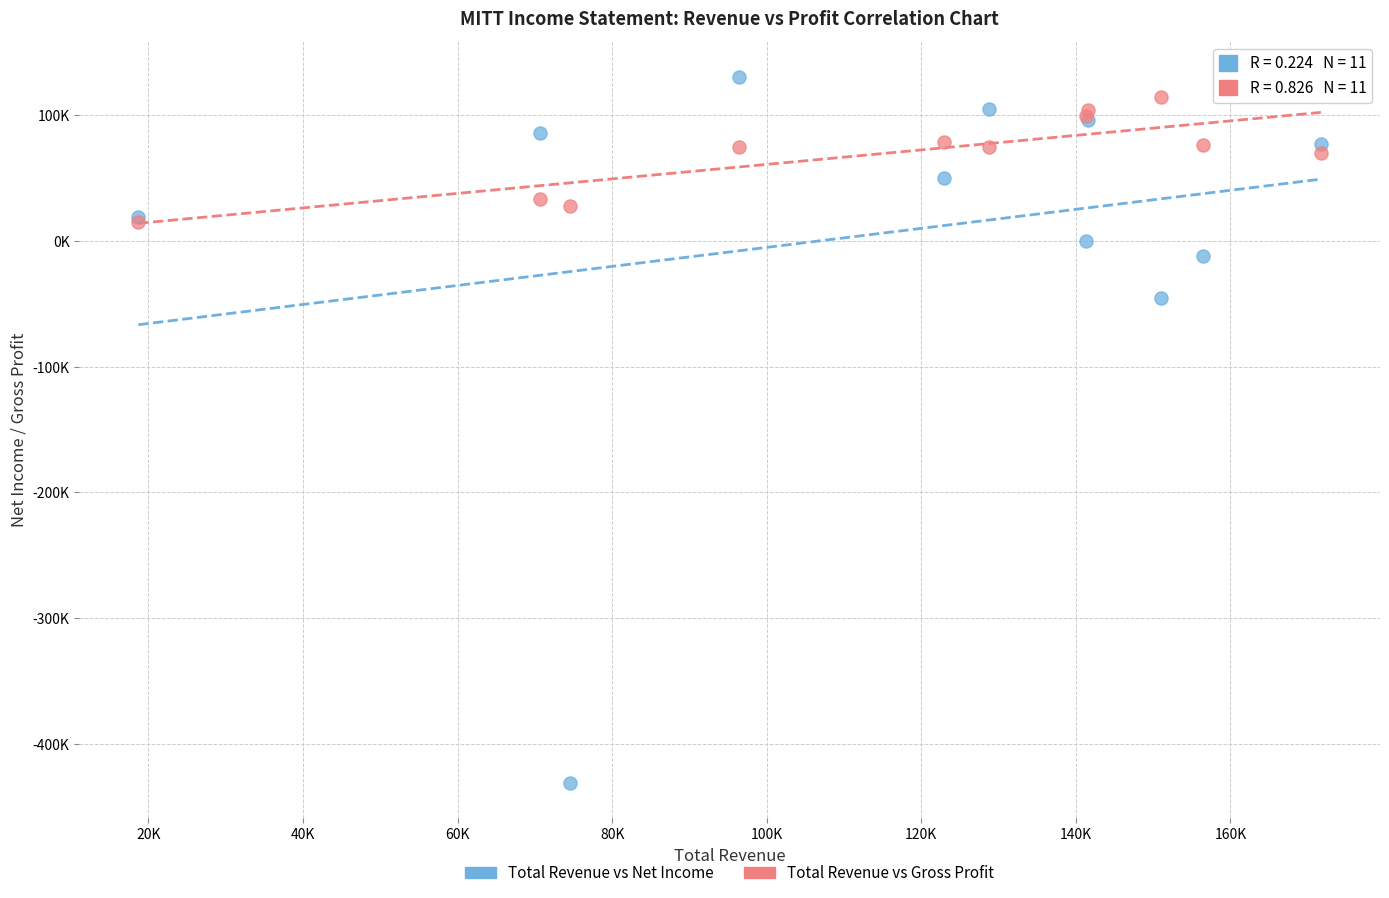

Which series contains the lowest Y value?

Total Revenue vs Net Income